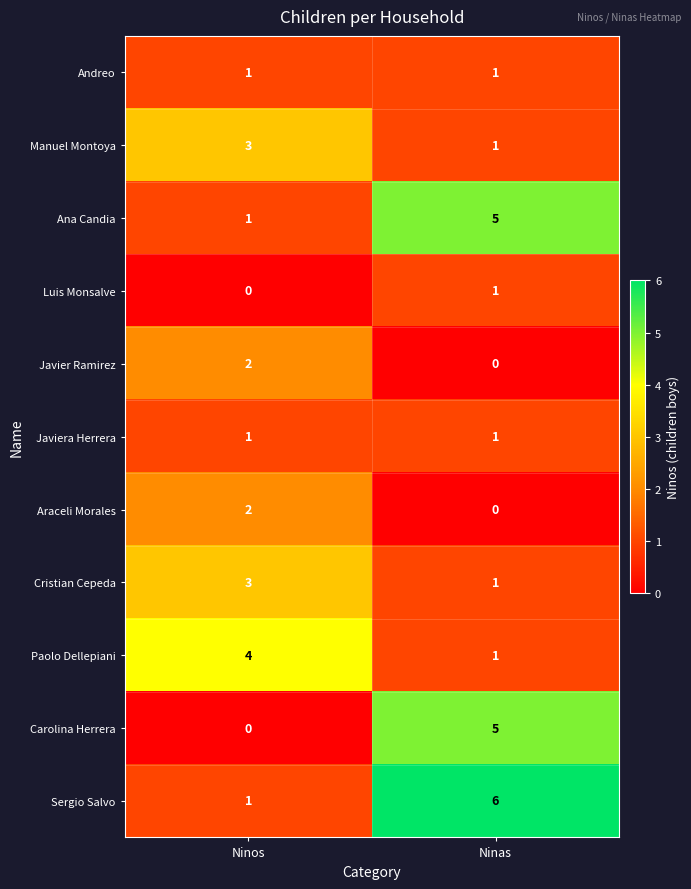

Is it true that Javier Ramirez equals 2 at Ninos?

True